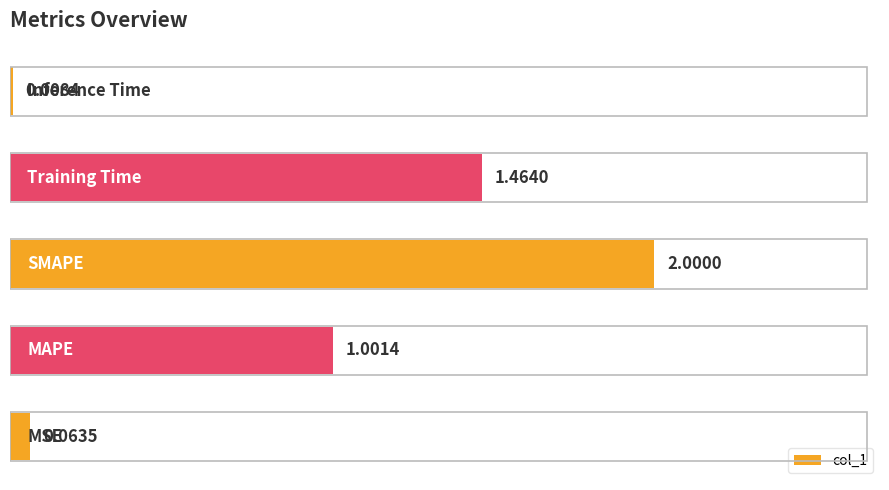

What is the difference between the maximum and minimum values?

2.0